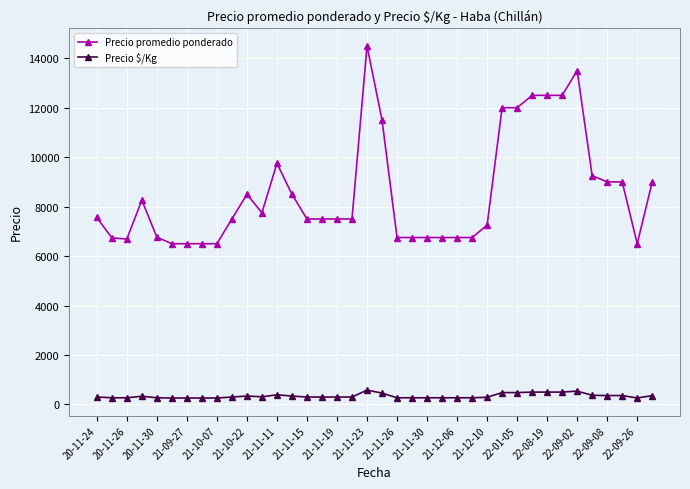

List the series in order of their peak value, lowest first.

Precio $/Kg, Precio promedio ponderado